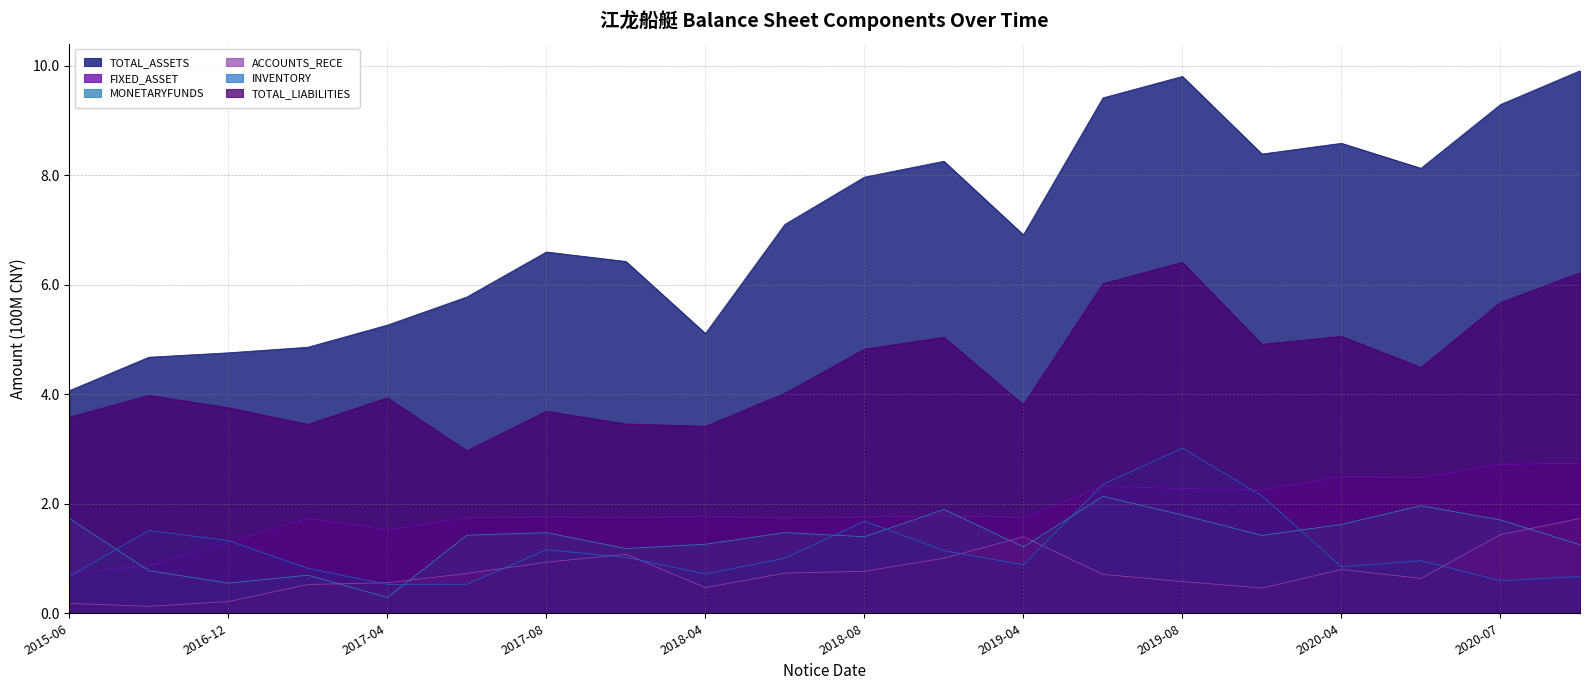

What value does the INVENTORY series have at 2018-08?

1.7